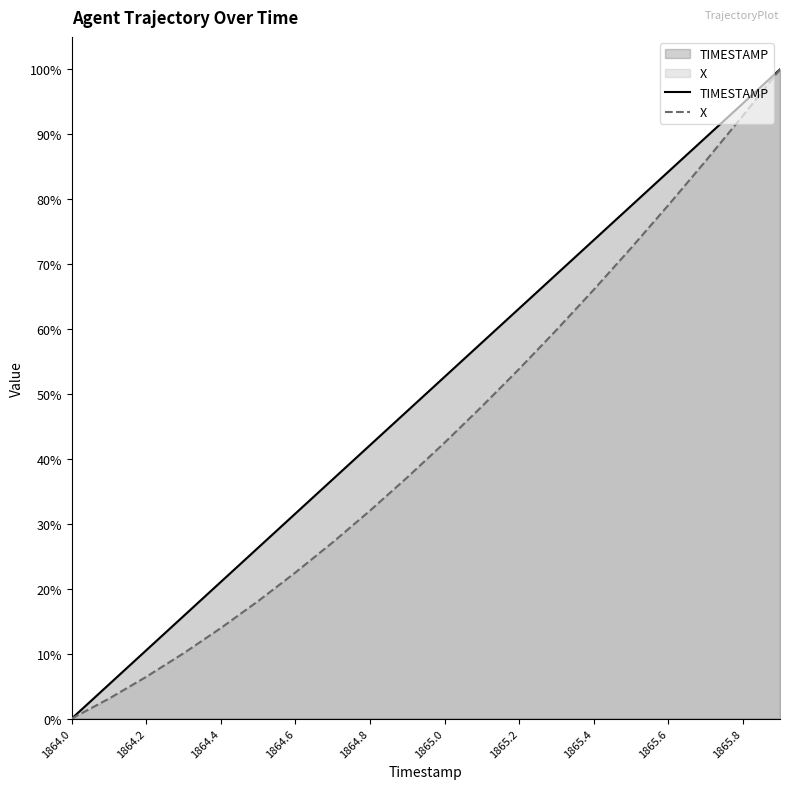

At which category is the sum across all series the highest?

19